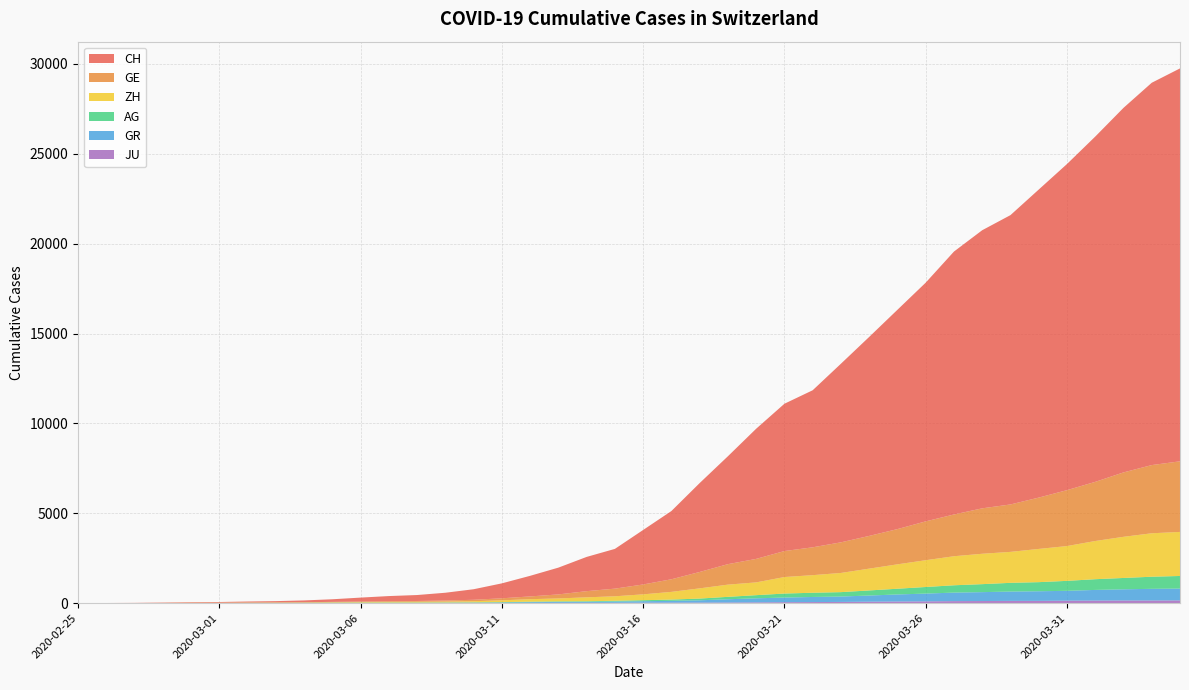

Reading left to right, transcribe all the data shown in this chart.

CH: 2020-02-25=0	2020-02-26=5	2020-02-27=9	2020-02-28=19	2020-02-29=31	2020-03-01=38	2020-03-02=55	2020-03-03=70	2020-03-04=99	2020-03-05=145	2020-03-06=220	2020-03-07=283	2020-03-08=332	2020-03-09=432	2020-03-10=587	2020-03-11=831	2020-03-12=1146	2020-03-13=1490	2020-03-14=1905	2020-03-15=2211	2020-03-16=3032	2020-03-17=3796	2020-03-18=4945	2020-03-19=6002	2020-03-20=7240	2020-03-21=8194	2020-03-22=8736	2020-03-23=9935	2020-03-24=11069	2020-03-25=12200	2020-03-26=13278	2020-03-27=14625	2020-03-28=15470	2020-03-29=16094	2020-03-30=17135	2020-03-31=18141	2020-04-01=19207	2020-04-02=20278	2020-04-03=21267	2020-04-04=21855
GE: 2020-02-25=0	2020-02-26=1	2020-02-27=1	2020-02-28=4	2020-02-29=8	2020-03-01=9	2020-03-02=10	2020-03-03=13	2020-03-04=15	2020-03-05=20	2020-03-06=29	2020-03-07=42	2020-03-08=44	2020-03-09=59	2020-03-10=79	2020-03-11=112	2020-03-12=153	2020-03-13=224	2020-03-14=343	2020-03-15=425	2020-03-16=549	2020-03-17=701	2020-03-18=911	2020-03-19=1139	2020-03-20=1307	2020-03-21=1445	2020-03-22=1549	2020-03-23=1703	2020-03-24=1820	2020-03-25=1960	2020-03-26=2161	2020-03-27=2322	2020-03-28=2527	2020-03-29=2638	2020-03-30=2855	2020-03-31=3109	2020-04-01=3289	2020-04-02=3582	2020-04-03=3793	2020-04-04=3928
AG: 2020-02-25=0	2020-02-26=1	2020-02-27=1	2020-02-28=1	2020-02-29=3	2020-03-01=4	2020-03-02=7	2020-03-03=7	2020-03-04=10	2020-03-05=11	2020-03-06=12	2020-03-07=14	2020-03-08=14	2020-03-09=15	2020-03-10=18	2020-03-11=20	2020-03-12=27	2020-03-13=30	2020-03-14=33	2020-03-15=43	2020-03-16=56	2020-03-17=69	2020-03-18=96	2020-03-19=134	2020-03-20=175	2020-03-21=223	2020-03-22=235	2020-03-23=245	2020-03-24=283	2020-03-25=318	2020-03-26=367	2020-03-27=407	2020-03-28=444	2020-03-29=485	2020-03-30=506	2020-03-31=554	2020-04-01=596	2020-04-02=631	2020-04-03=673	2020-04-04=702
GR: 2020-02-25=0	2020-02-26=2	2020-02-27=2	2020-02-28=6	2020-02-29=6	2020-03-01=6	2020-03-02=9	2020-03-03=9	2020-03-04=12	2020-03-05=14	2020-03-06=16	2020-03-07=17	2020-03-08=18	2020-03-09=18	2020-03-10=22	2020-03-11=31	2020-03-12=43	2020-03-13=53	2020-03-14=56	2020-03-15=71	2020-03-16=84	2020-03-17=101	2020-03-18=128	2020-03-19=182	2020-03-20=226	2020-03-21=258	2020-03-22=284	2020-03-23=300	2020-03-24=343	2020-03-25=393	2020-03-26=433	2020-03-27=474	2020-03-28=495	2020-03-29=519	2020-03-30=535	2020-03-31=547	2020-04-01=592	2020-04-02=622	2020-04-03=649	2020-04-04=657
ZH: 2020-02-25=0	2020-02-26=0	2020-02-27=2	2020-02-28=2	2020-02-29=6	2020-03-01=7	2020-03-02=10	2020-03-03=13	2020-03-04=15	2020-03-05=23	2020-03-06=29	2020-03-07=34	2020-03-08=40	2020-03-09=49	2020-03-10=62	2020-03-11=101	2020-03-12=140	2020-03-13=163	2020-03-14=218	2020-03-15=250	2020-03-16=326	2020-03-17=429	2020-03-18=568	2020-03-19=679	2020-03-20=711	2020-03-21=919	2020-03-22=978	2020-03-23=1067	2020-03-24=1213	2020-03-25=1357	2020-03-26=1489	2020-03-27=1616	2020-03-28=1690	2020-03-29=1722	2020-03-30=1848	2020-03-31=1936	2020-04-01=2125	2020-04-02=2289	2020-04-03=2417	2020-04-04=2450
JU: 2020-02-25=0	2020-02-26=0	2020-02-27=1	2020-02-28=1	2020-02-29=1	2020-03-01=1	2020-03-02=1	2020-03-03=2	2020-03-04=2	2020-03-05=4	2020-03-06=4	2020-03-07=5	2020-03-08=5	2020-03-09=7	2020-03-10=7	2020-03-11=7	2020-03-12=12	2020-03-13=17	2020-03-14=18	2020-03-15=19	2020-03-16=25	2020-03-17=29	2020-03-18=32	2020-03-19=36	2020-03-20=44	2020-03-21=54	2020-03-22=61	2020-03-23=69	2020-03-24=82	2020-03-25=92	2020-03-26=100	2020-03-27=114	2020-03-28=119	2020-03-29=127	2020-03-30=128	2020-03-31=140	2020-04-01=145	2020-04-02=149	2020-04-03=149	2020-04-04=154